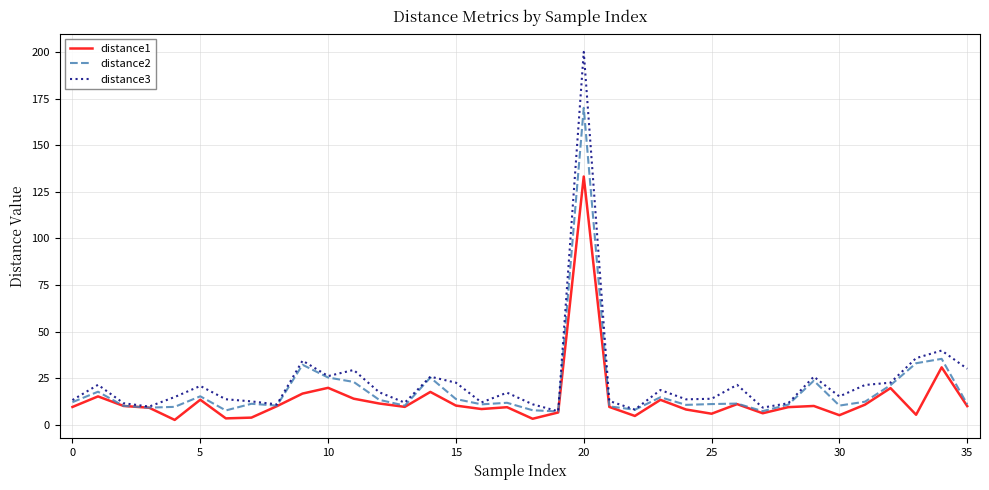

Which series has the widest spread of values?

distance3